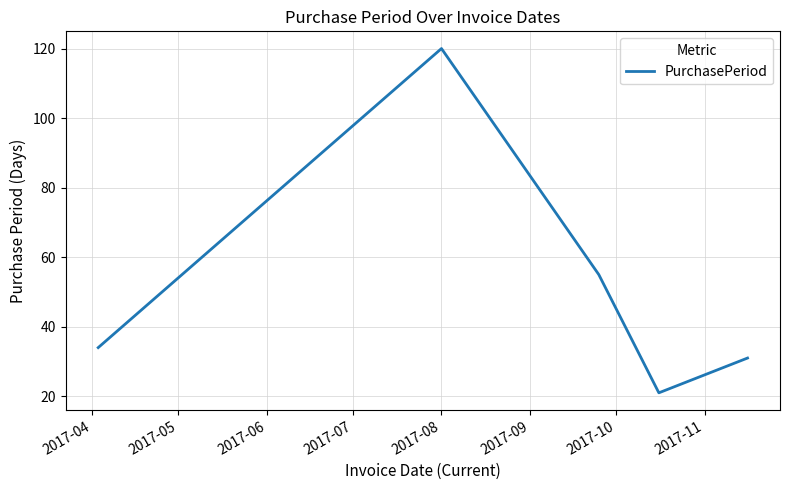

True or false: there are more than 1 points higher than both neighbors.

False